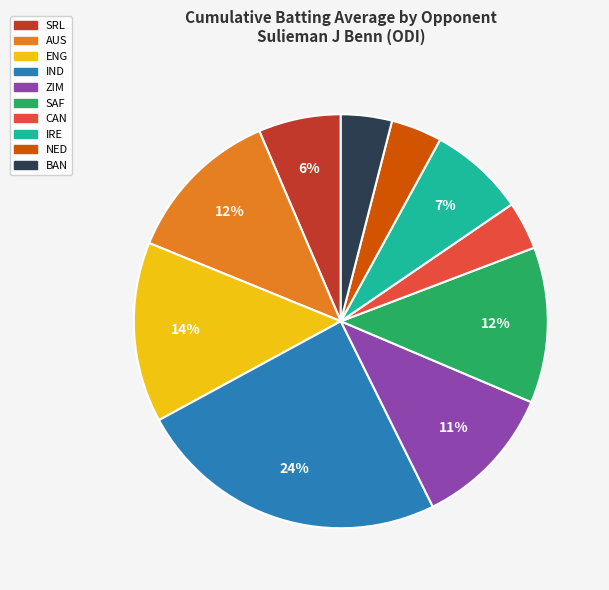

Is there any slice that represents more than half of the pie?

No